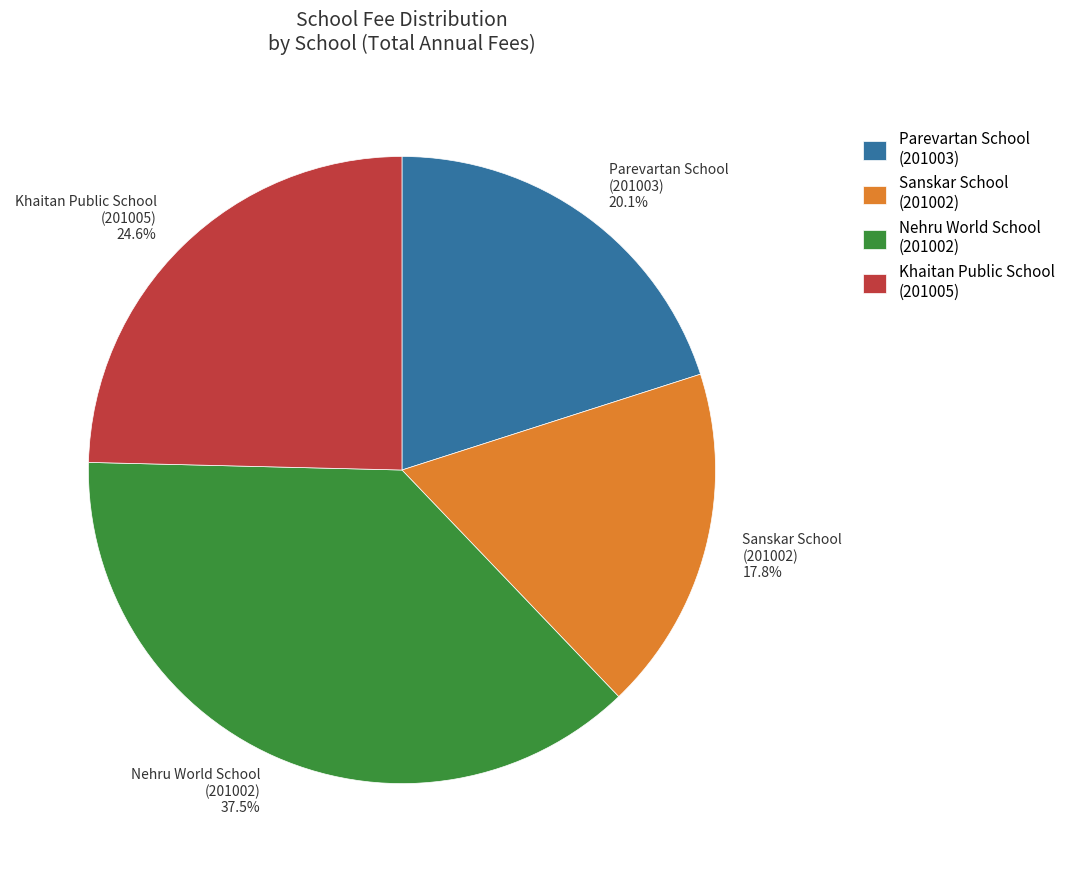

Which has a higher value, Khaitan Public School (201005) or Sanskar School (201002)?

Khaitan Public School (201005)